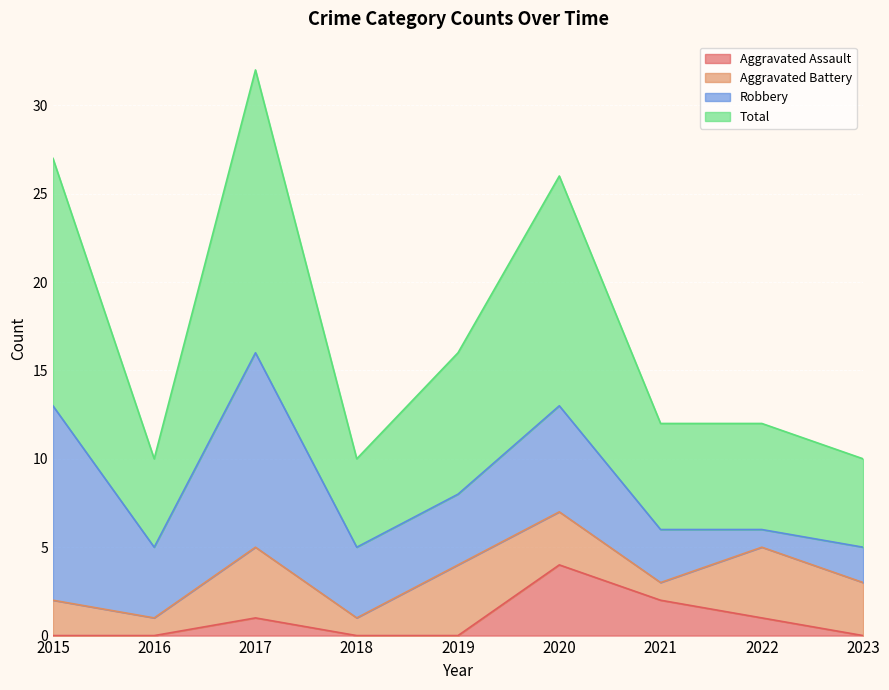

At which label does Aggravated Assault reach its minimum?

2015